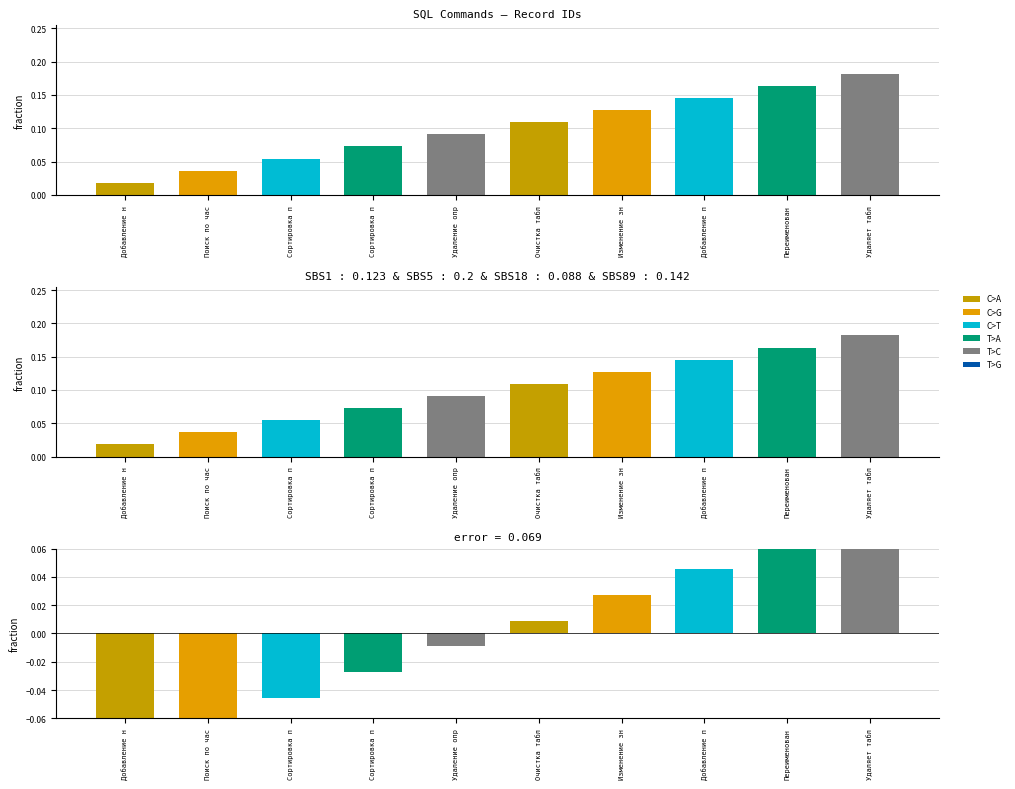

Reading left to right, what are all the values shown in this chart?

Добавление н=-0.1	Поиск по час=-0.1	Сортировка п=-0.0	Сортировка п=-0.0	Удаление опр=-0.0	Очистка табл=0.0	Изменение зн=0.0	Добавление п=0.0	Переименован=0.1	Удаляет табл=0.1